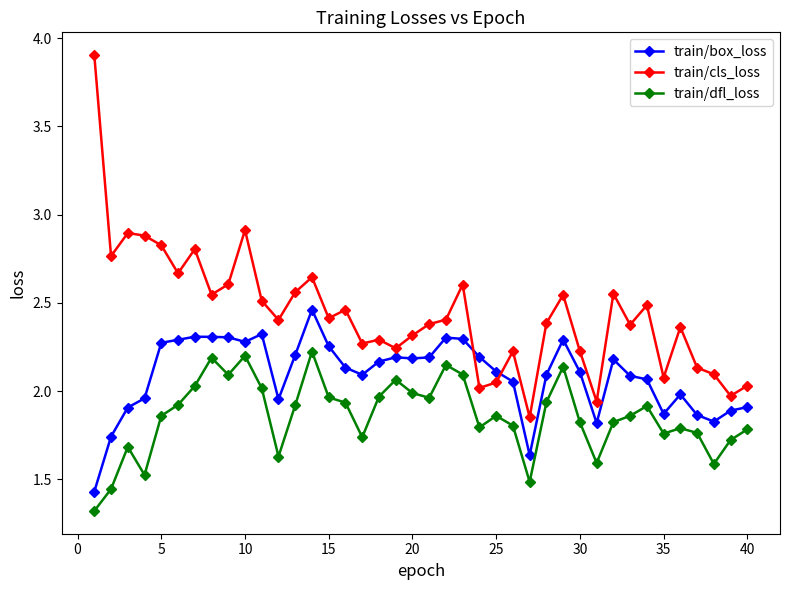

What is the difference between the second highest and second lowest values in the train/cls_loss series?

1.0